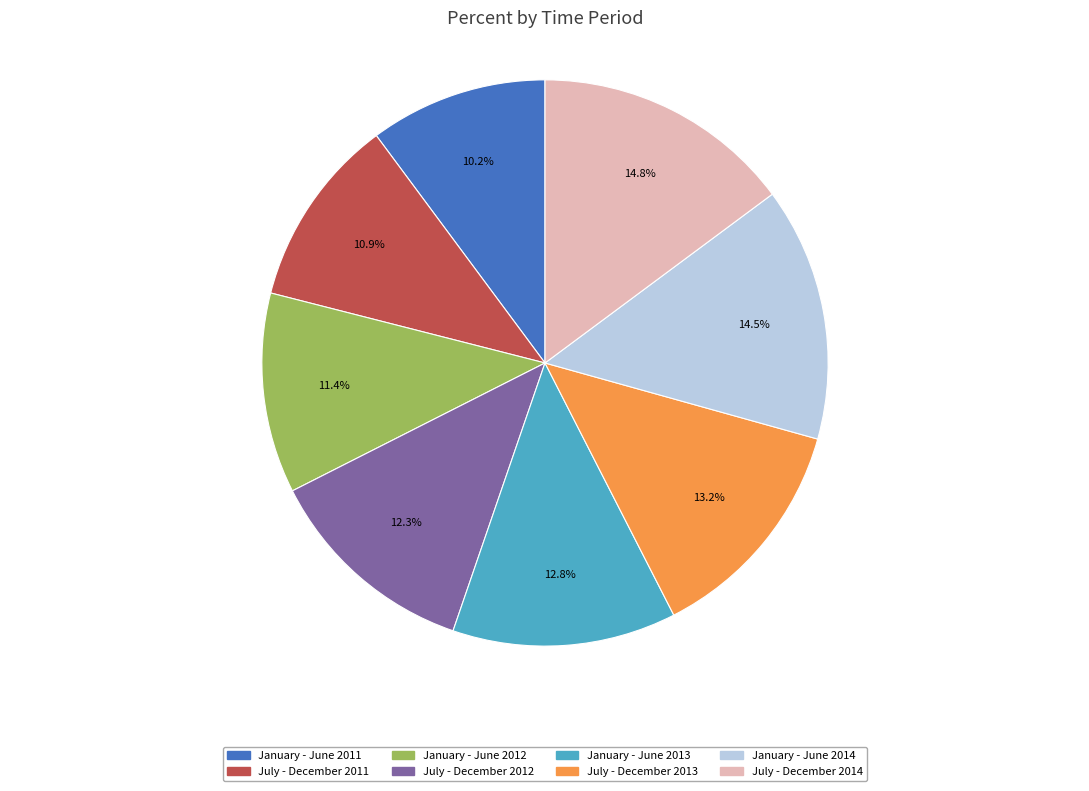

To the nearest percent, what portion does July - December 2012 represent?

12%